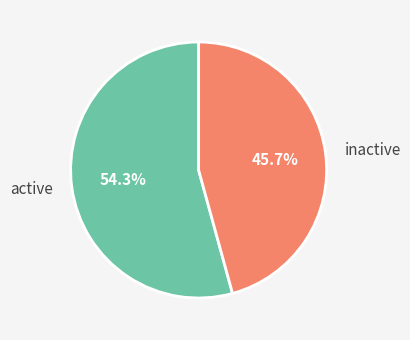

Is there any slice that represents more than half of the pie?

Yes